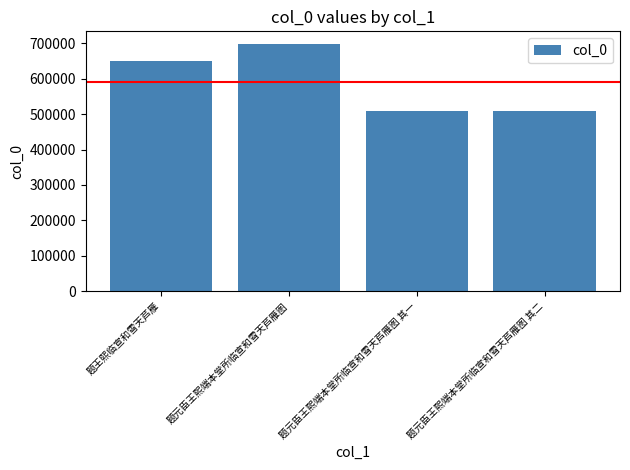

What is the value of the 1st bar from the left?

650818